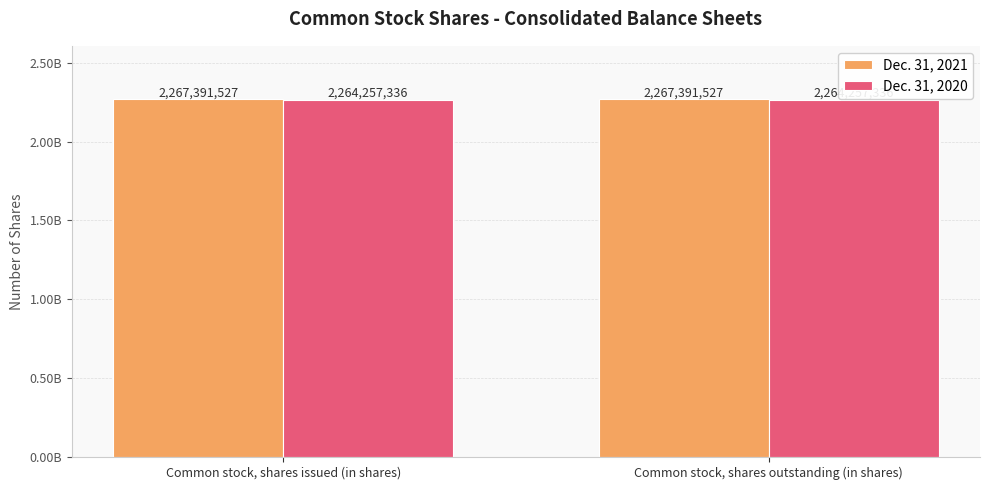

Does the chart contain any negative values?

No